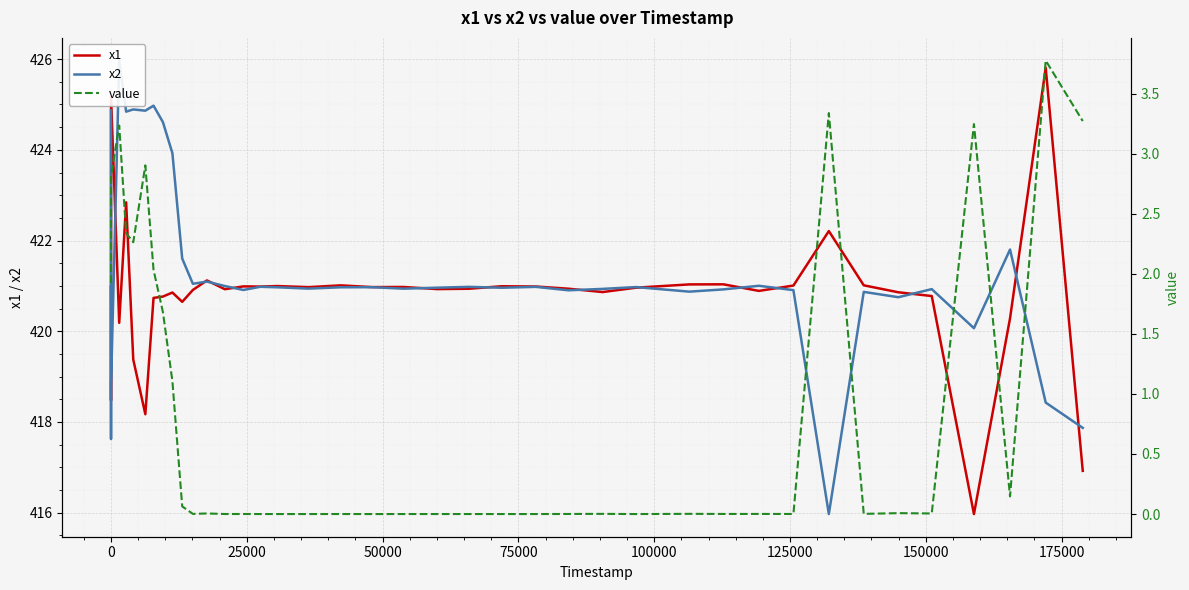

At how many categories does at least one series exceed 424?

9